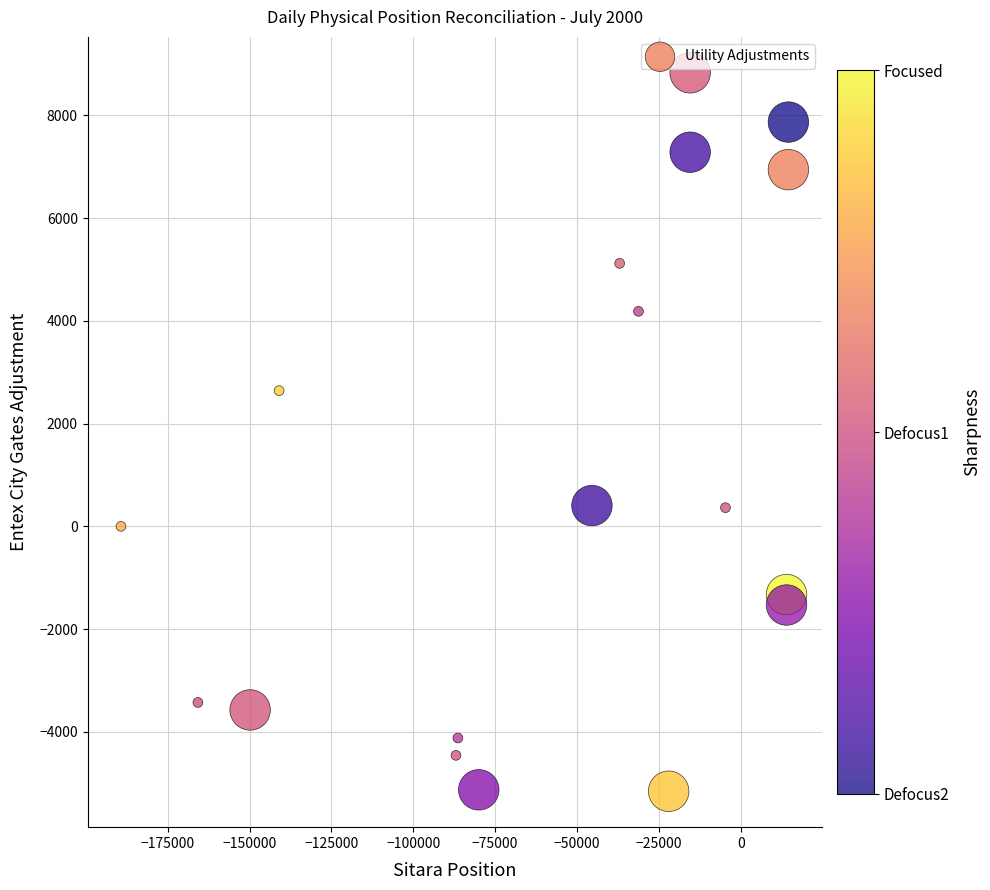

What is the range of Y values (max minus min)?

13988